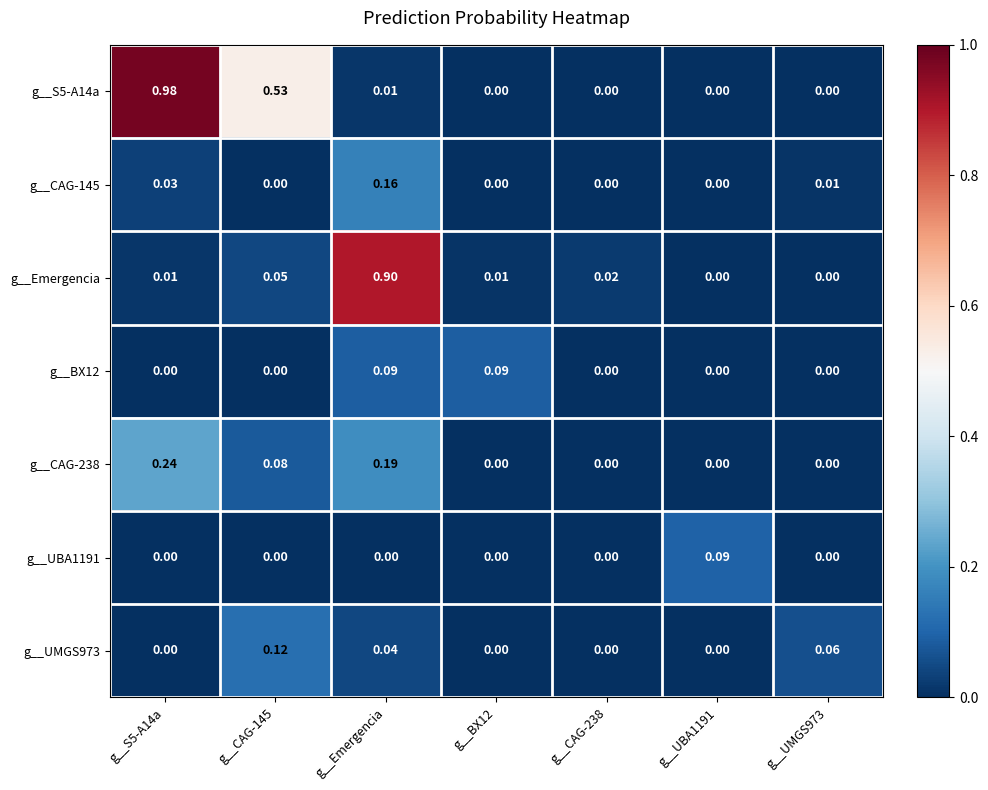

Is the value of g__CAG-145 at g__UBA1191 greater than the value of g__UMGS973 at g__Emergencia?

No